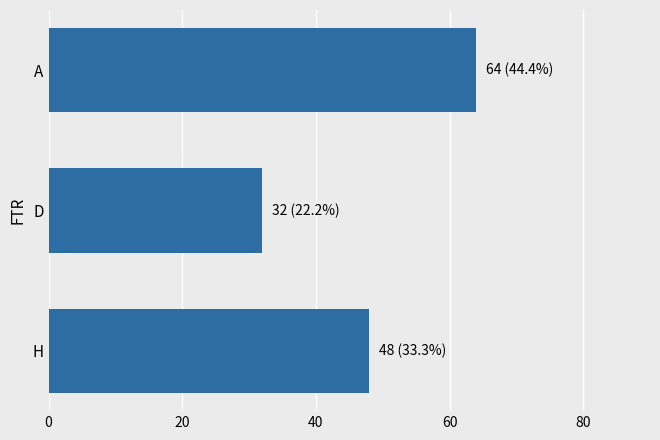

How many distinct data groups are displayed?

1